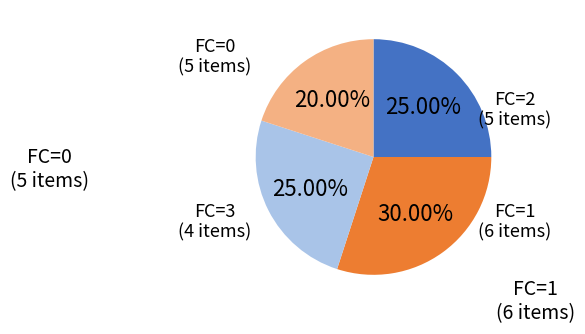

Is there any slice that represents more than half of the pie?

No